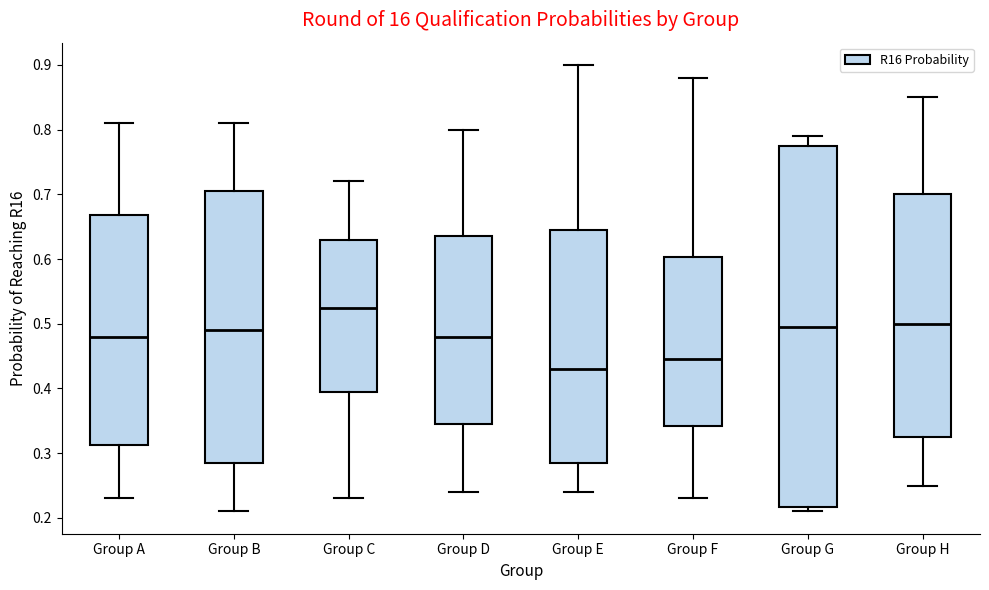

Where does the lower whisker of the box for Group A end on the y-axis? The values are not printed on the chart, so give them approximately, as read against the axis.

0.23